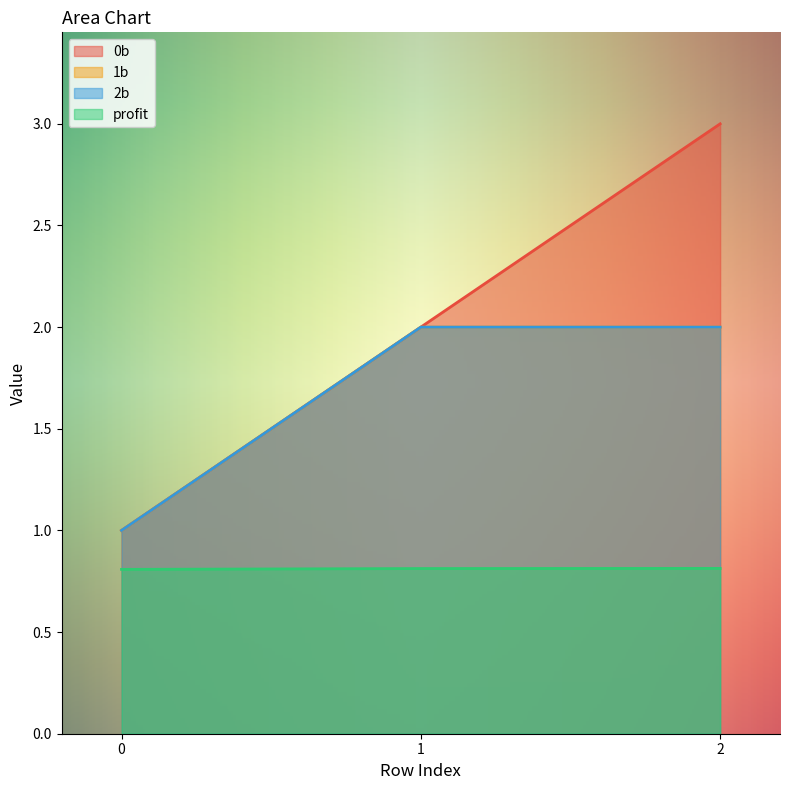

How many lines are shown in the chart?

4